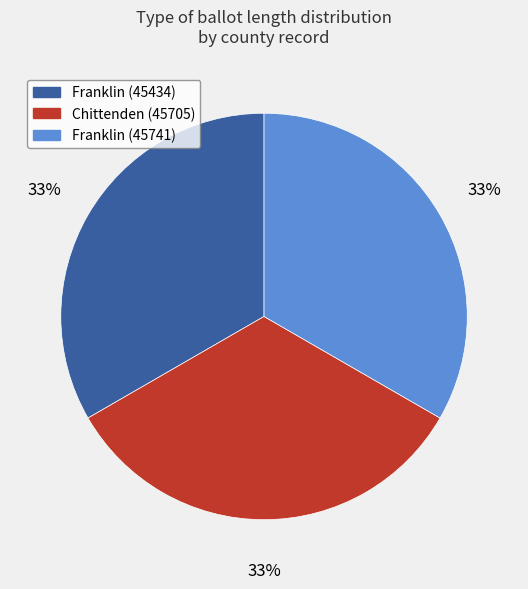

To the nearest percent, what is the average slice percentage?

33%